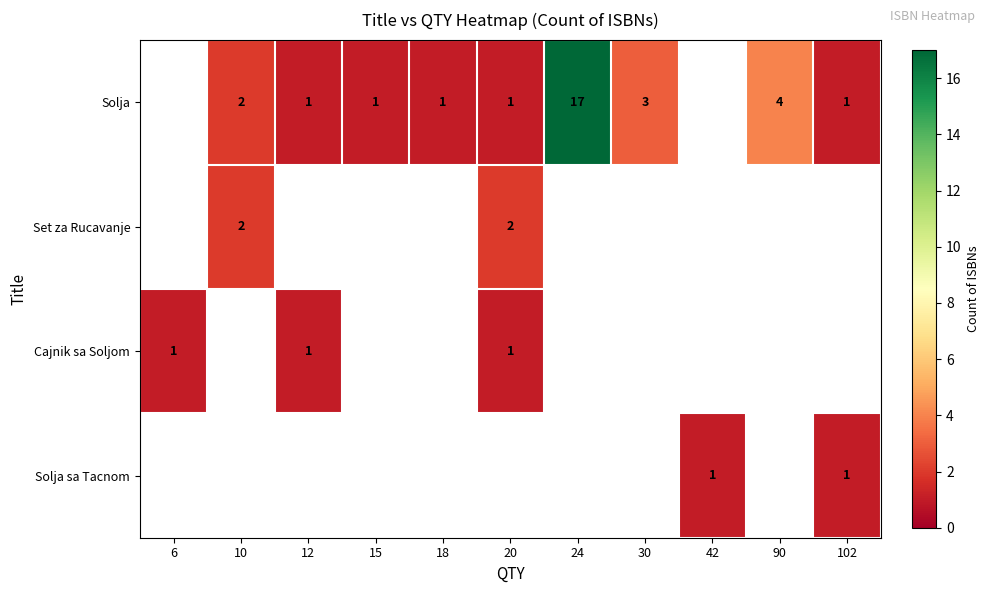

The Solja series shows 2 at 10. True or false?

True